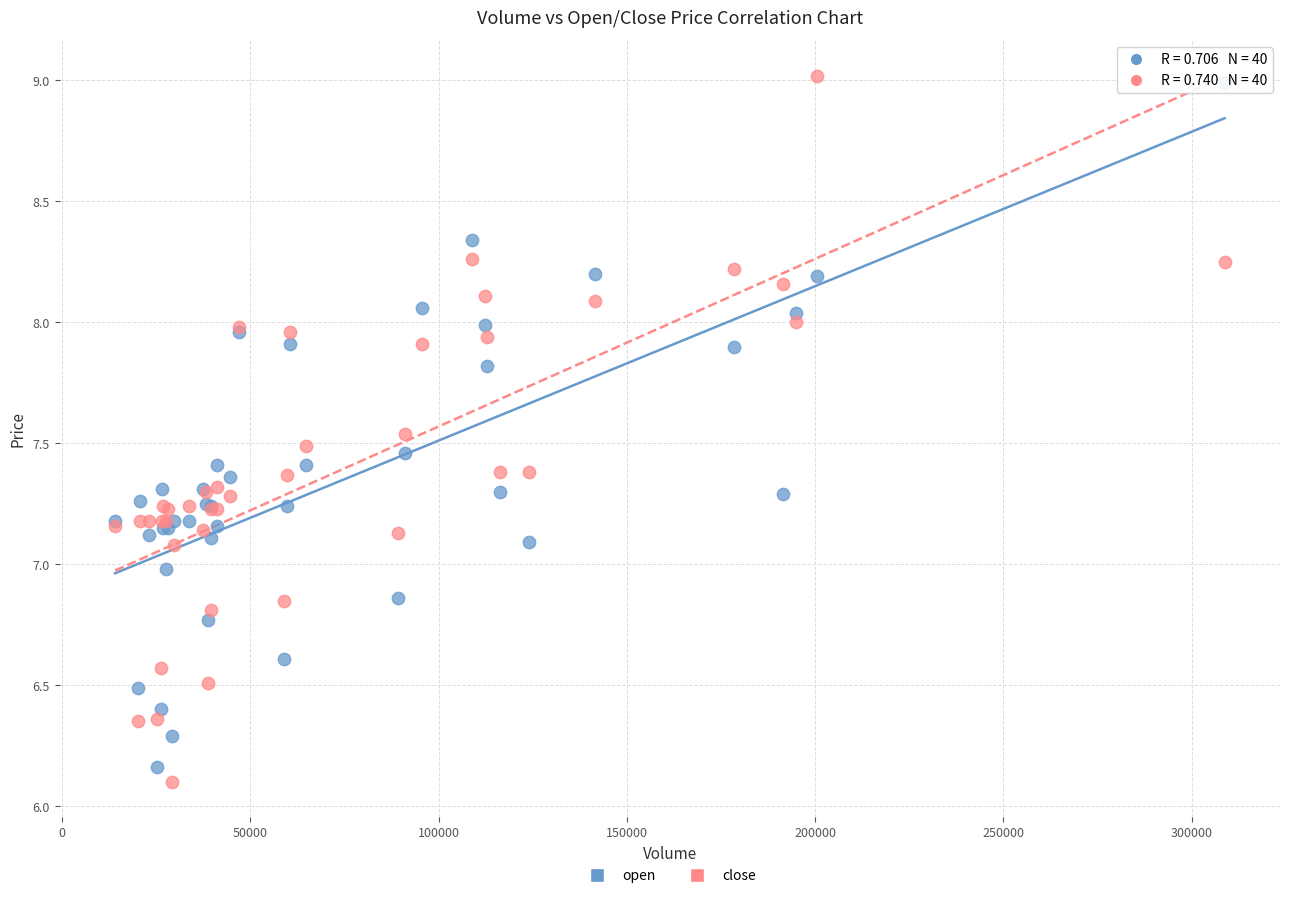

Which series contains the lowest Y value?

close